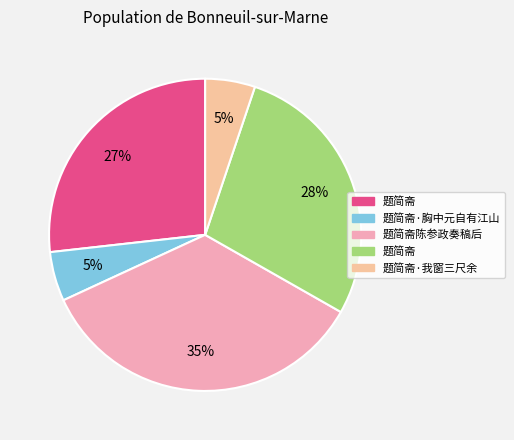

How many segments does this pie chart have?

5